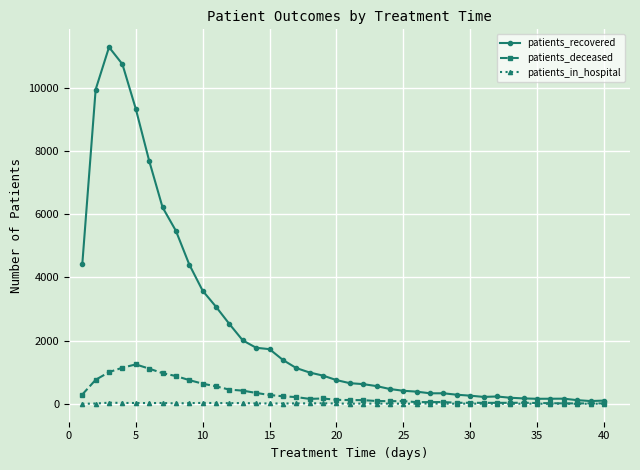

Which series has the widest spread of values?

patients_recovered